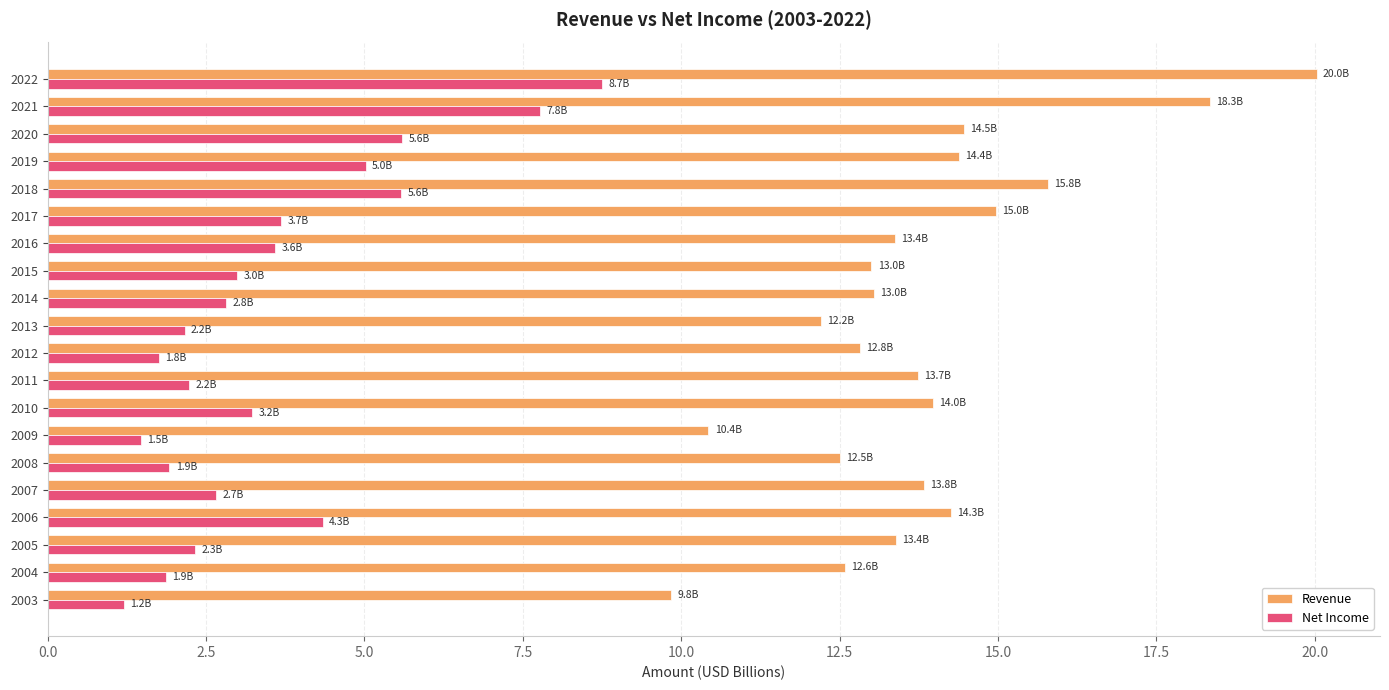

Which series has the largest range (max minus min)?

Revenue